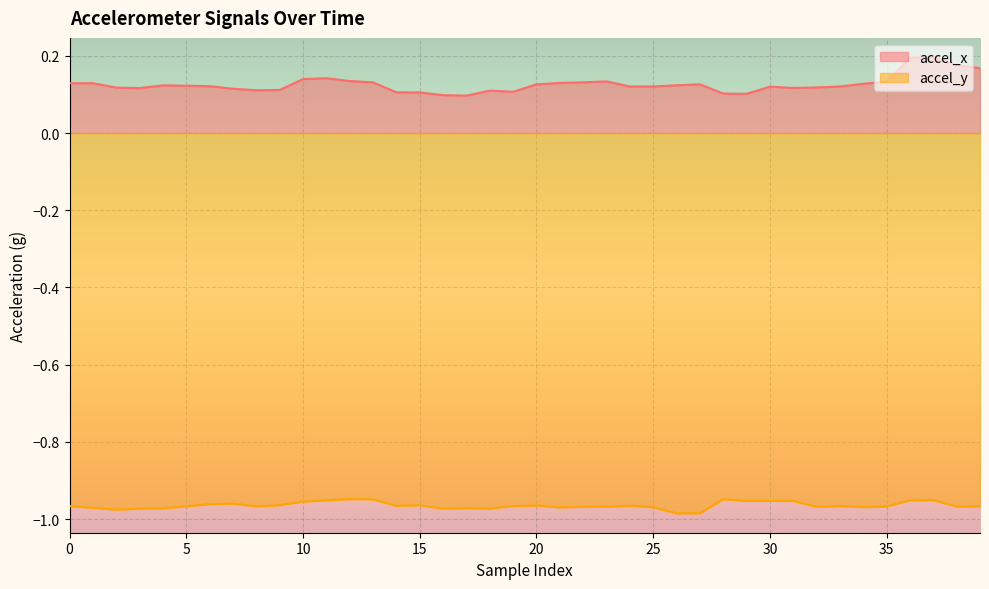

The accel_y series shows -1.0 at 32. True or false?

True